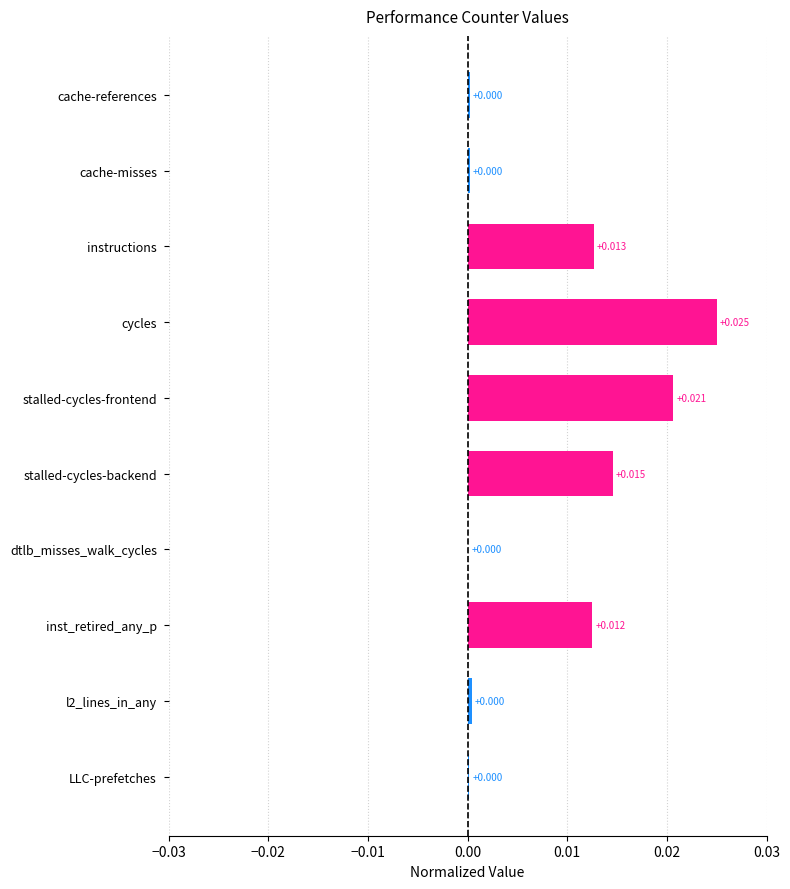

Which label corresponds to the largest value in the chart?

cycles